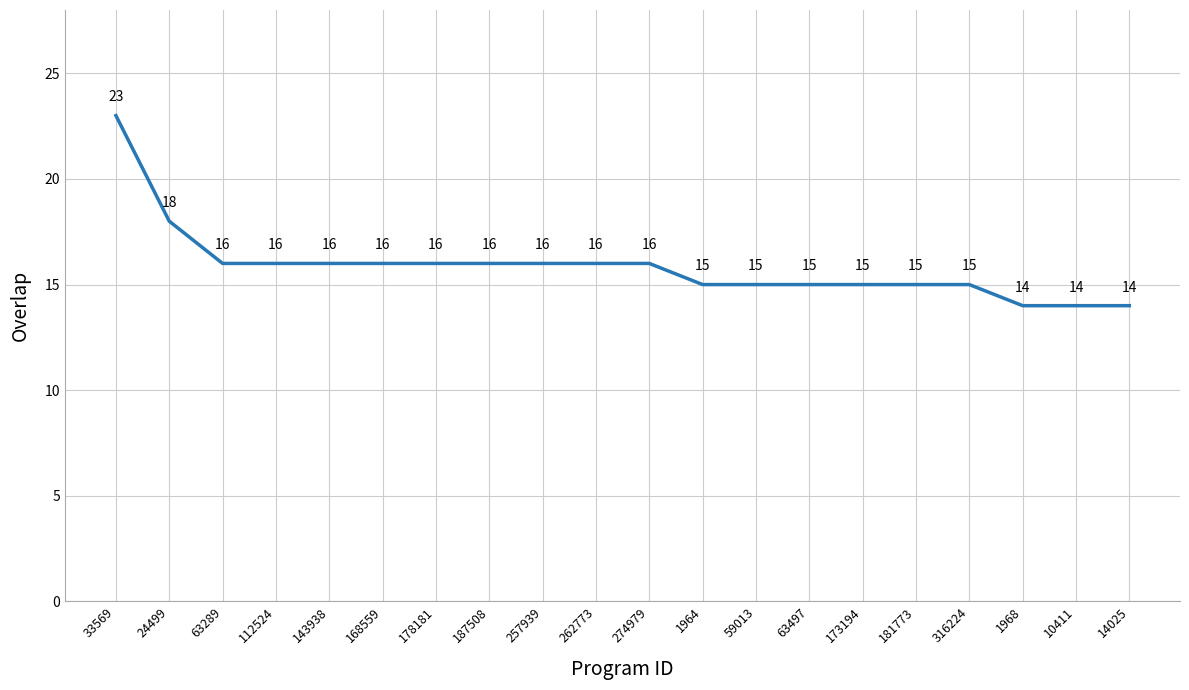

What is the difference between the maximum and minimum values?

9